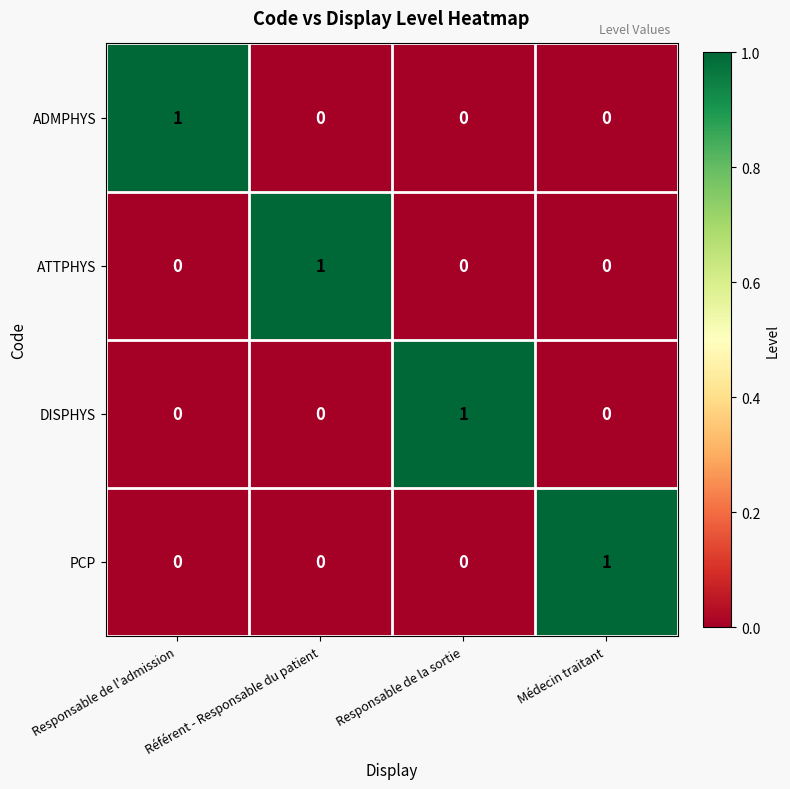

Count the DISPHYS values in the range 0 to 1.

4